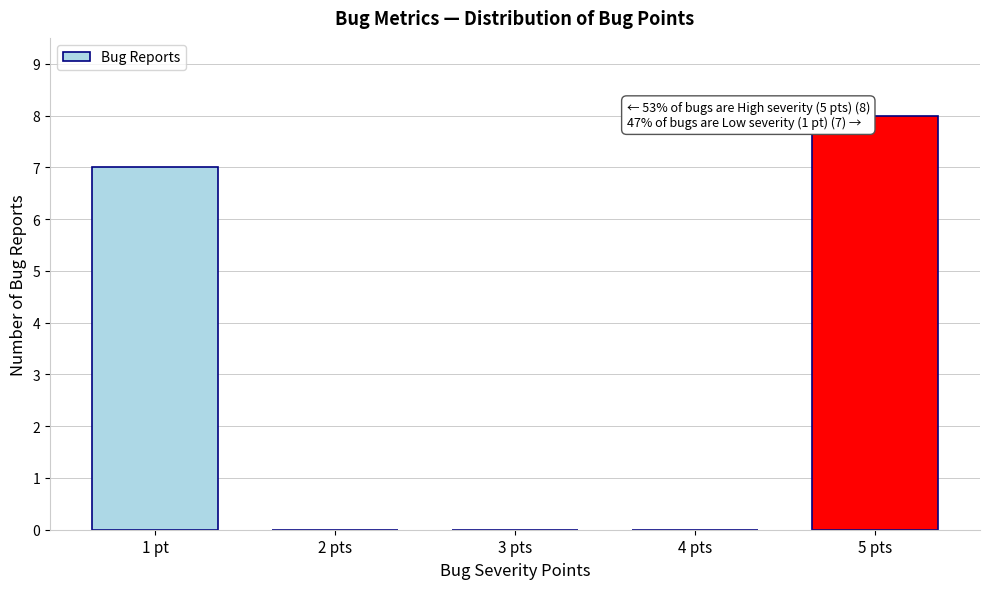

Reading left to right, what are all the values shown in this chart?

1 pt=7	2 pts=0	3 pts=0	4 pts=0	5 pts=8